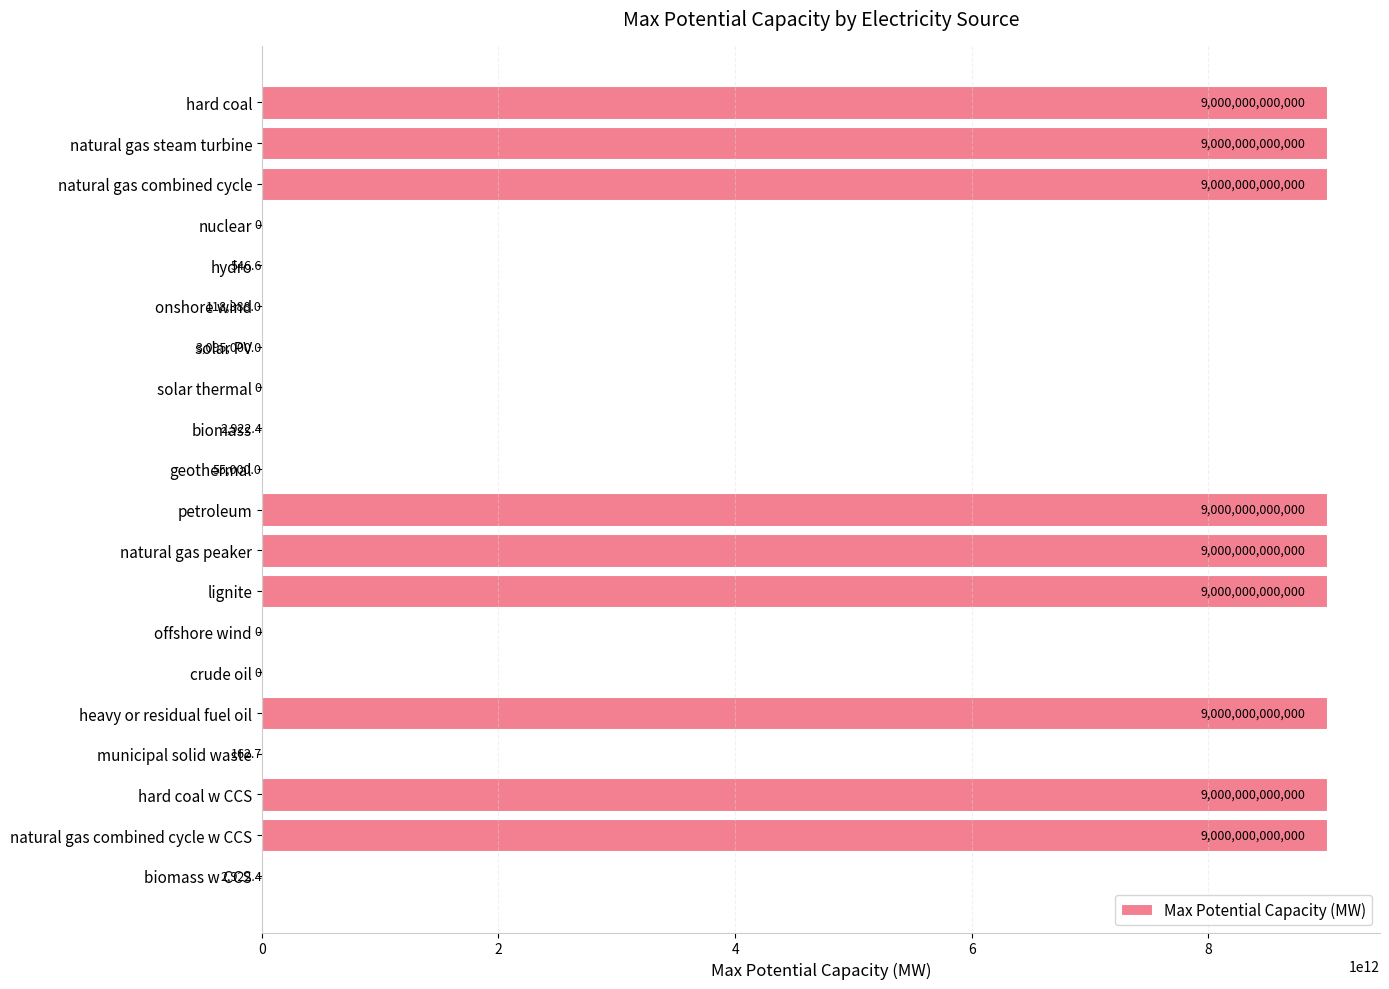

Which has a higher value, natural gas combined cycle w CCS or biomass?

natural gas combined cycle w CCS